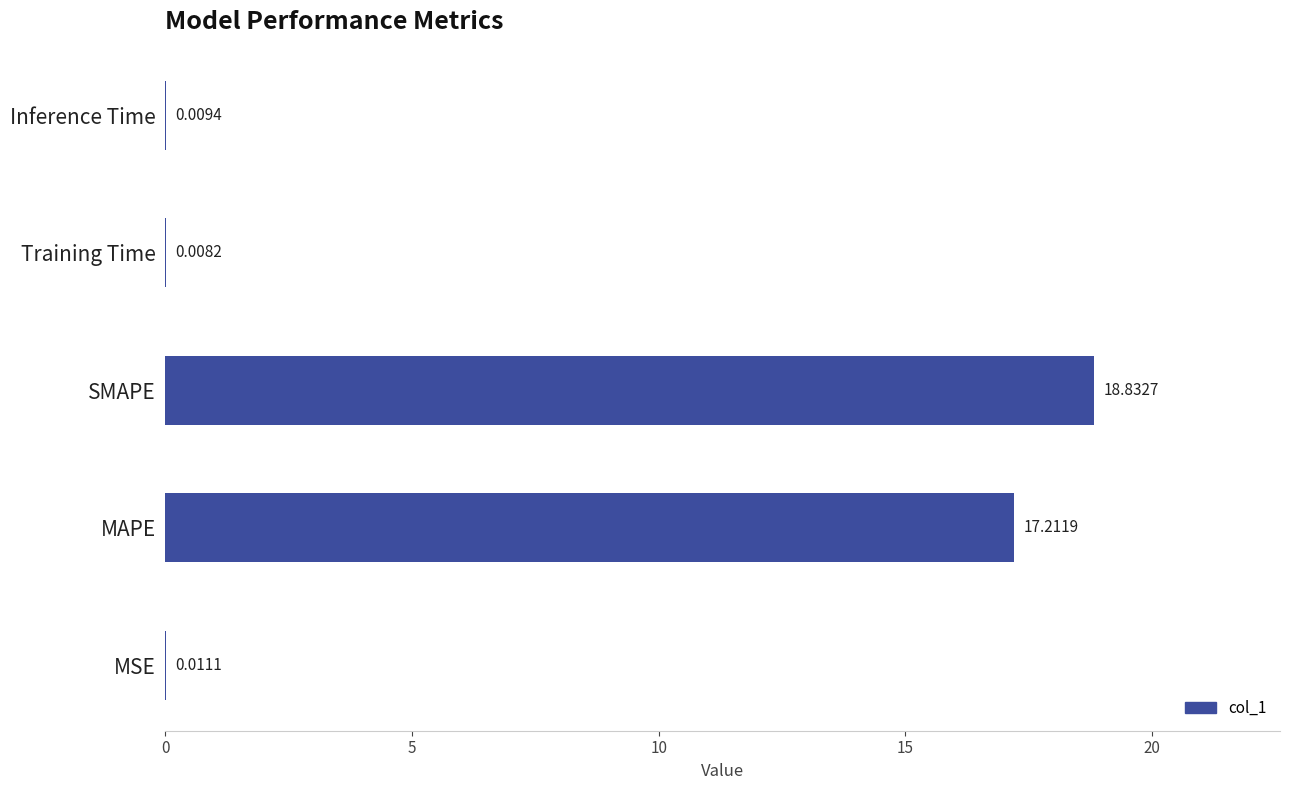

What is the sum of the values at Training Time and SMAPE?

18.8